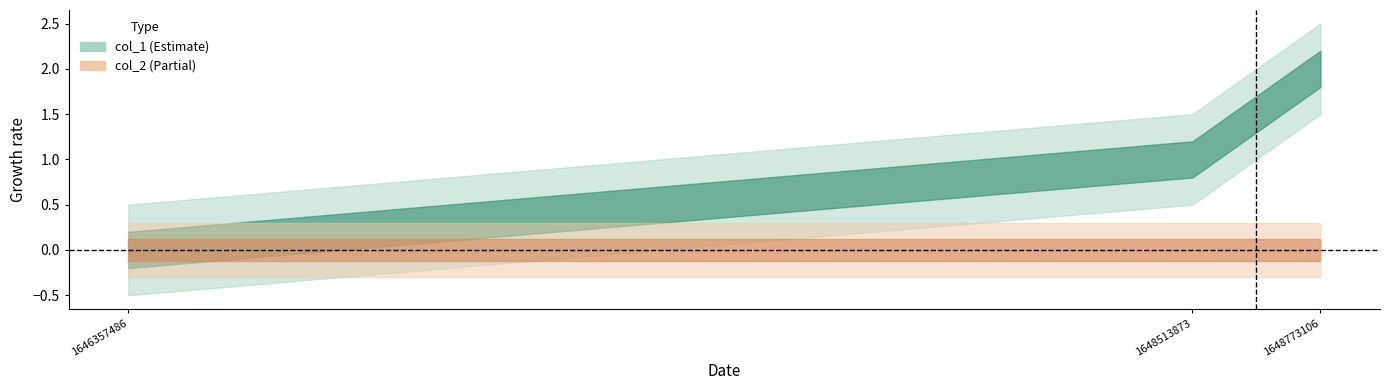

Count the number of data series in this chart.

2